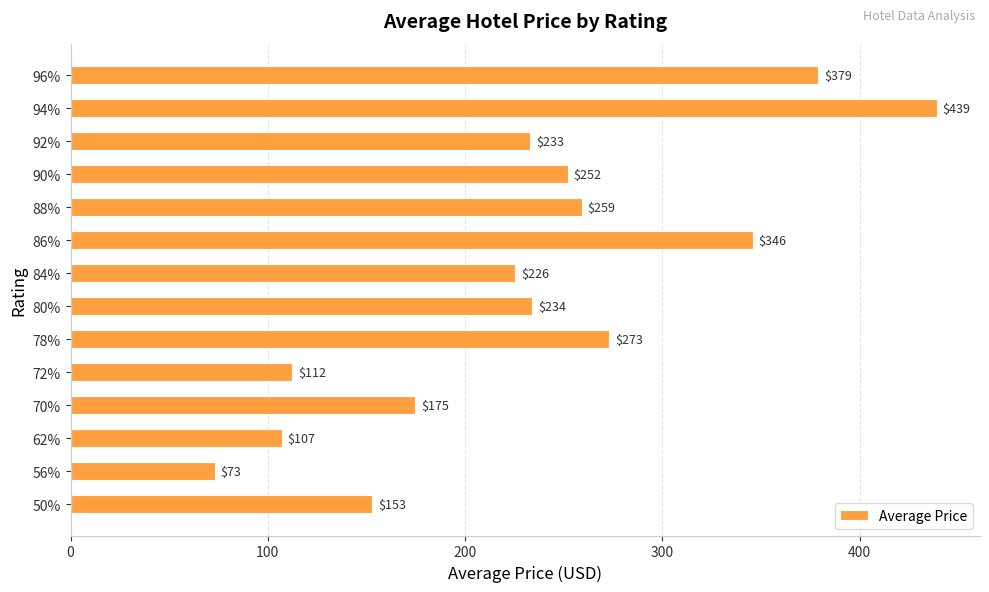

At which label is the value closest to 256?

88%